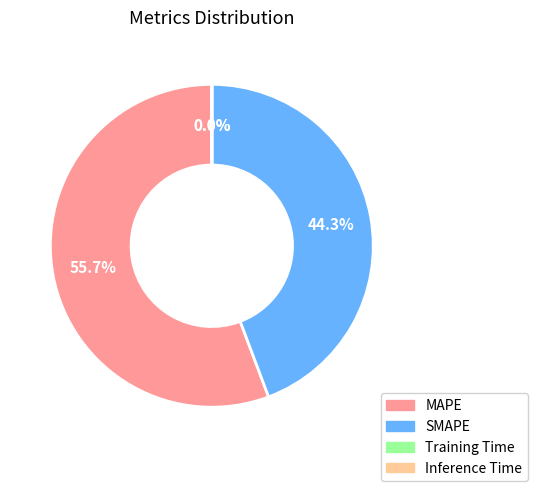

Which category has the biggest portion of the pie?

MAPE